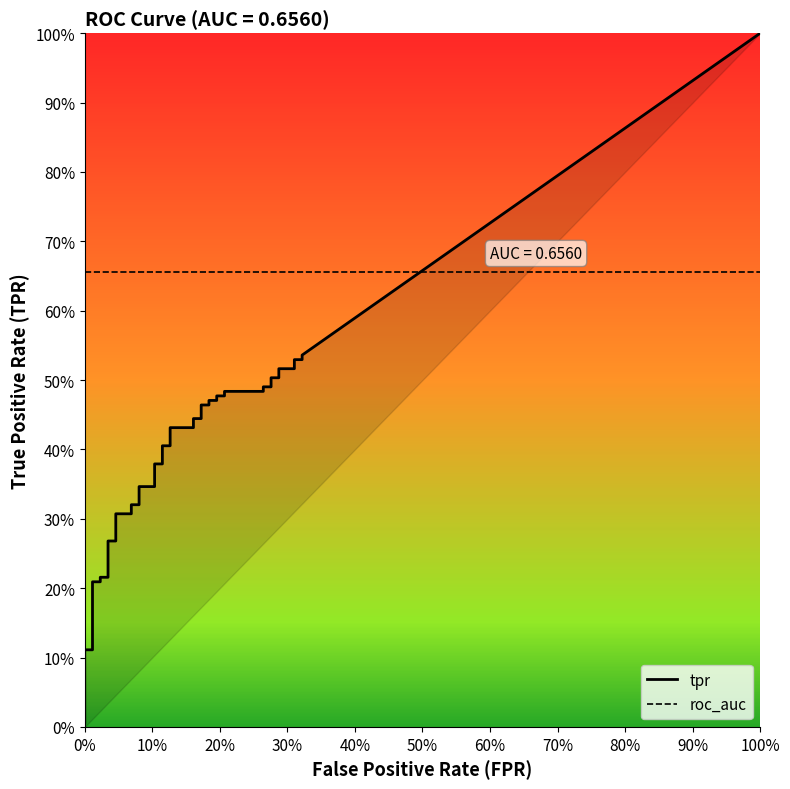

Which series has the widest spread of values?

tpr